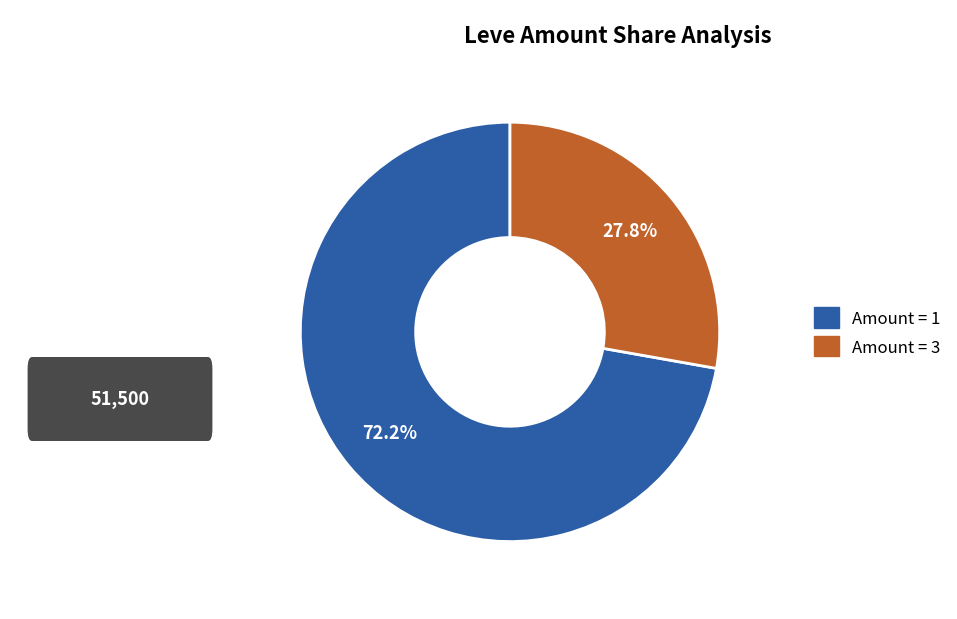

Does any single category account for the majority?

Yes